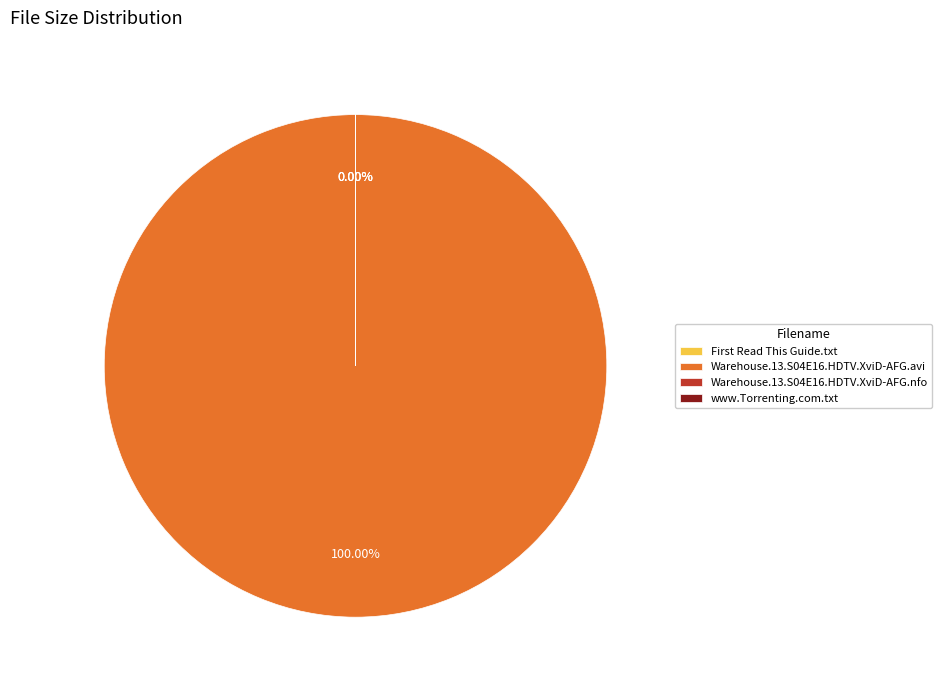

Rank the categories by value from highest to lowest.

Warehouse.13.S04E16.HDTV.XviD-AFG.avi, Warehouse.13.S04E16.HDTV.XviD-AFG.nfo, First Read This Guide.txt, www.Torrenting.com.txt